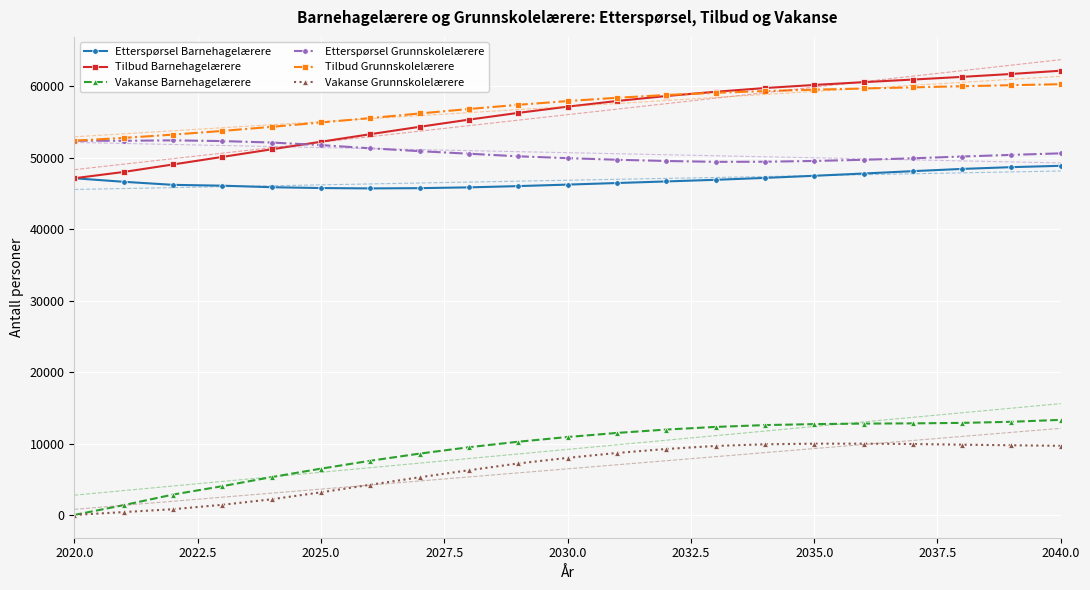

The value of Tilbud Barnehagelærere at 2040.0 is 62181. True or false?

True